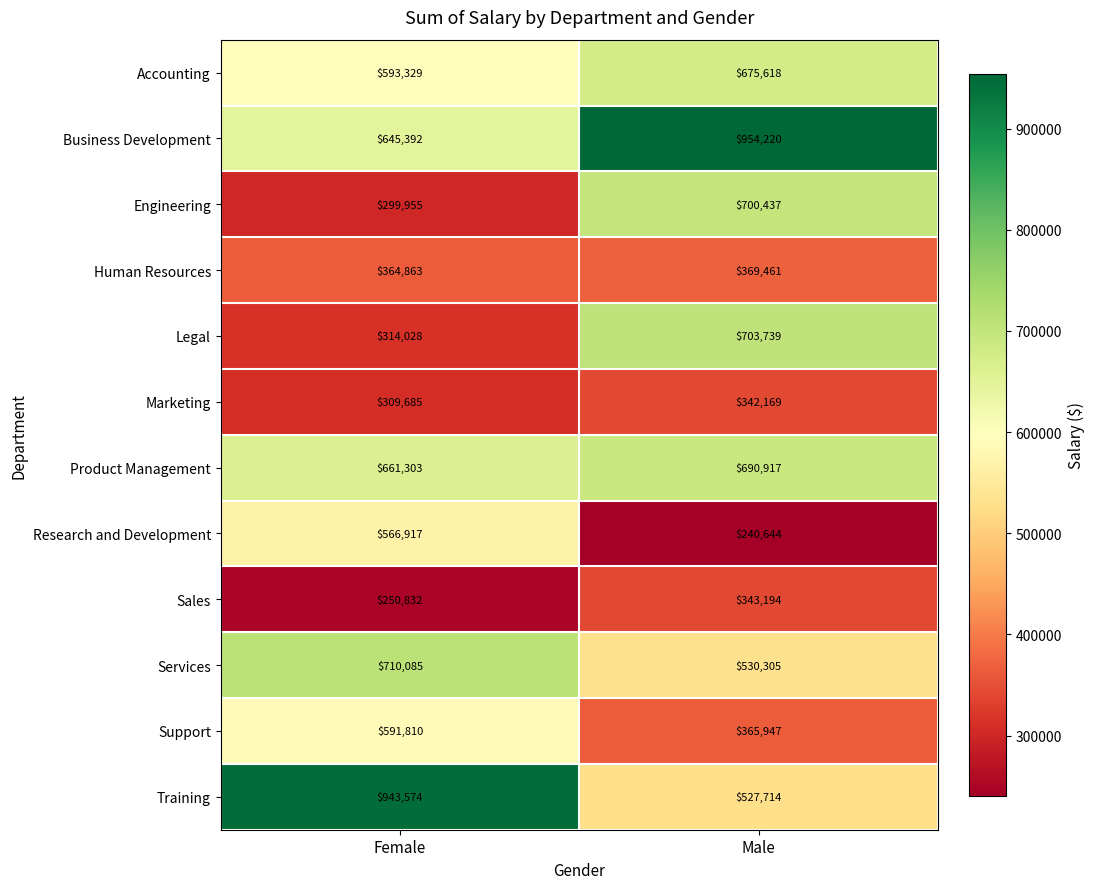

Read the Support value at Female, to the nearest 100.

591800